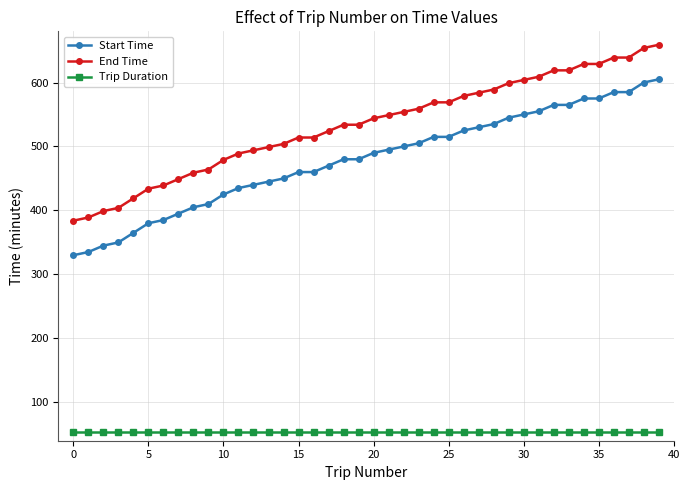

List the series in order of their peak value, lowest first.

Trip Duration, Start Time, End Time